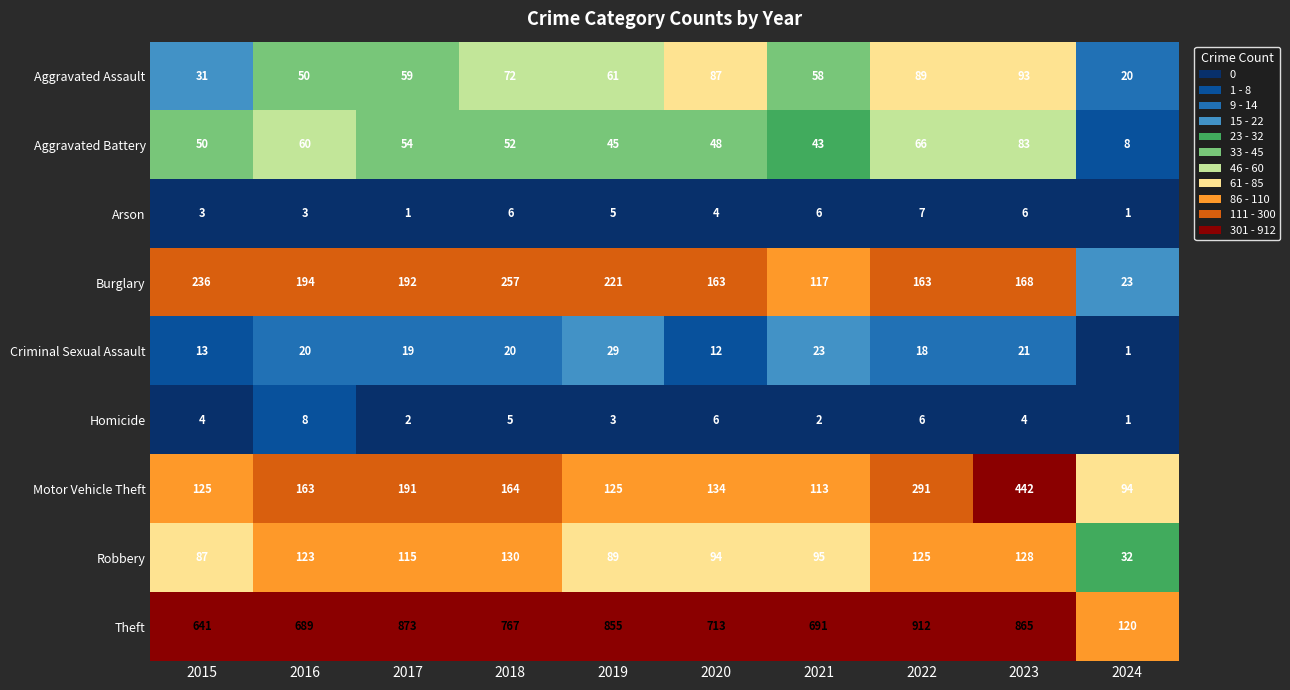

Which category has the highest value in the Aggravated Assault series?

2023